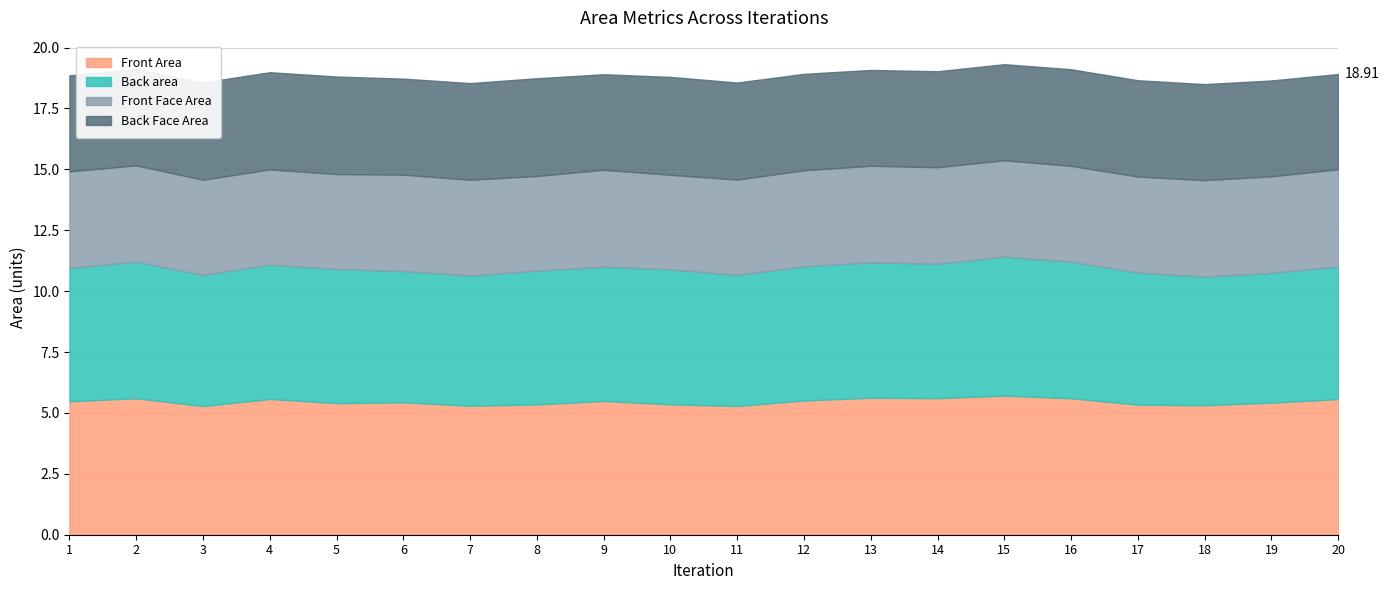

What is the average value of the Back area series?

5.5